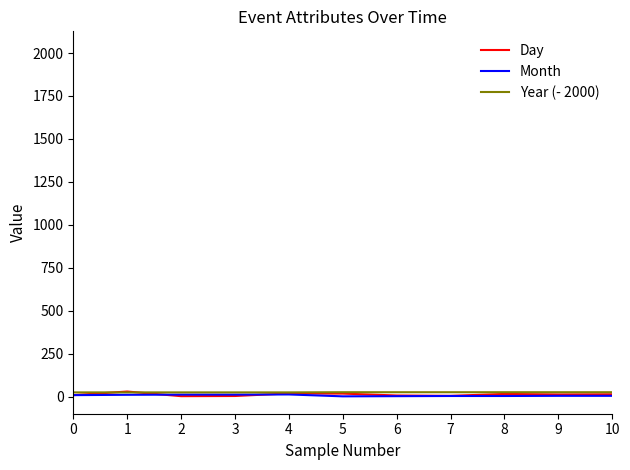

Reading left to right, list all the values displayed in this chart.

Day: 8	29	2	3	18	17	6	4	15	12	13
Month: 8	10	11	11	12	1	2	3	3	4	4
Year (- 2000): 24	24	24	24	24	25	25	25	25	25	25